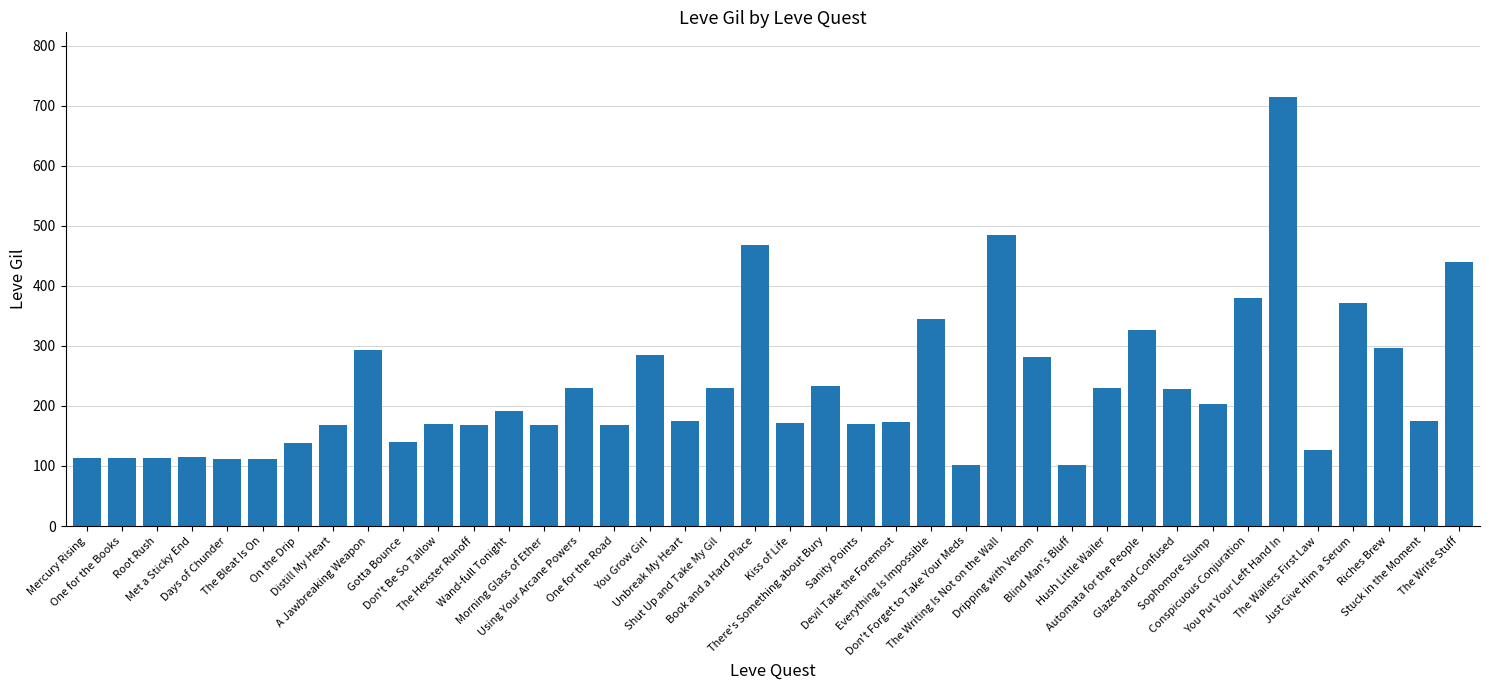

Are the bars grouped side by side (vs. stacked)?

No